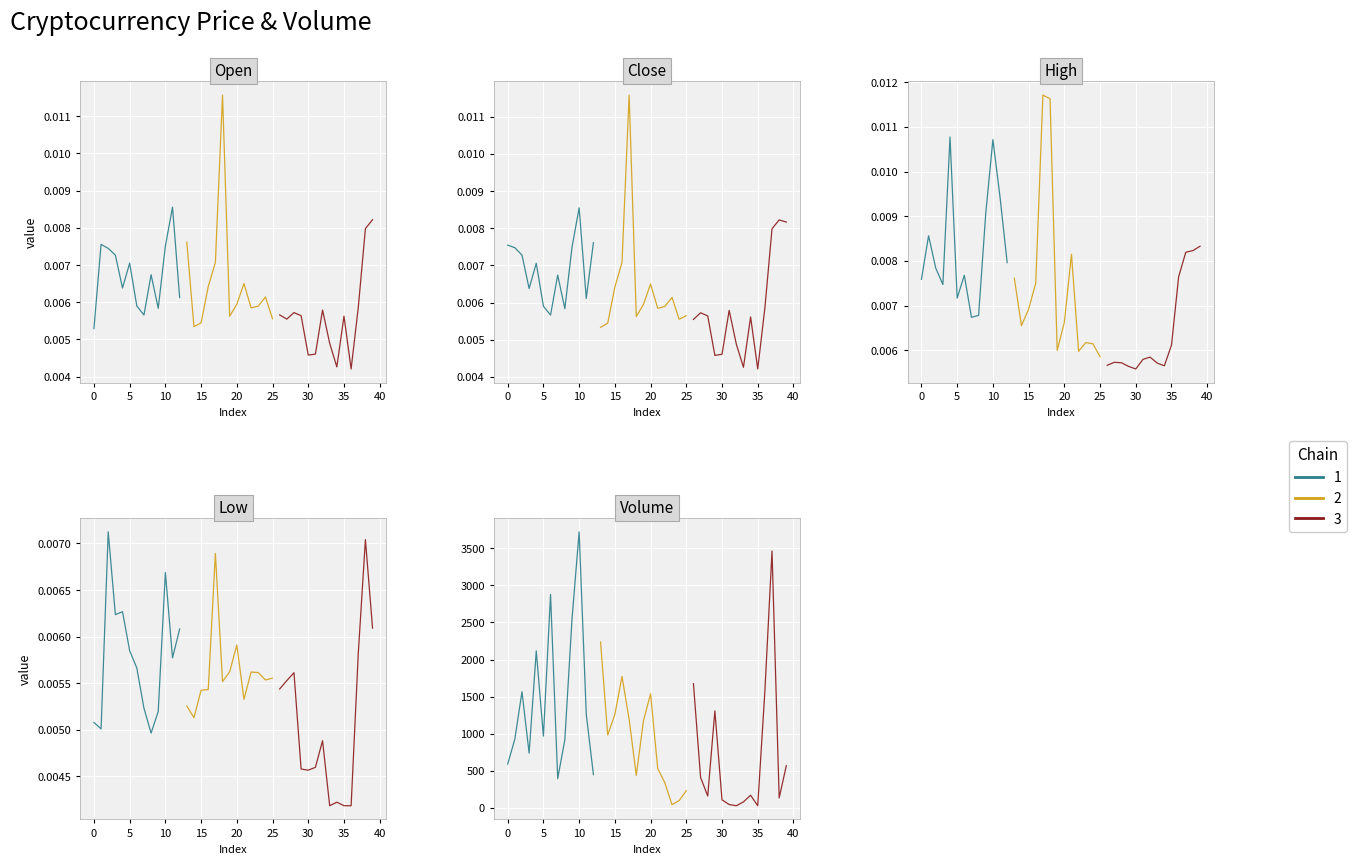

Rank the series by their maximum value, from highest to lowest.

Volume, High, Close, Open, Low